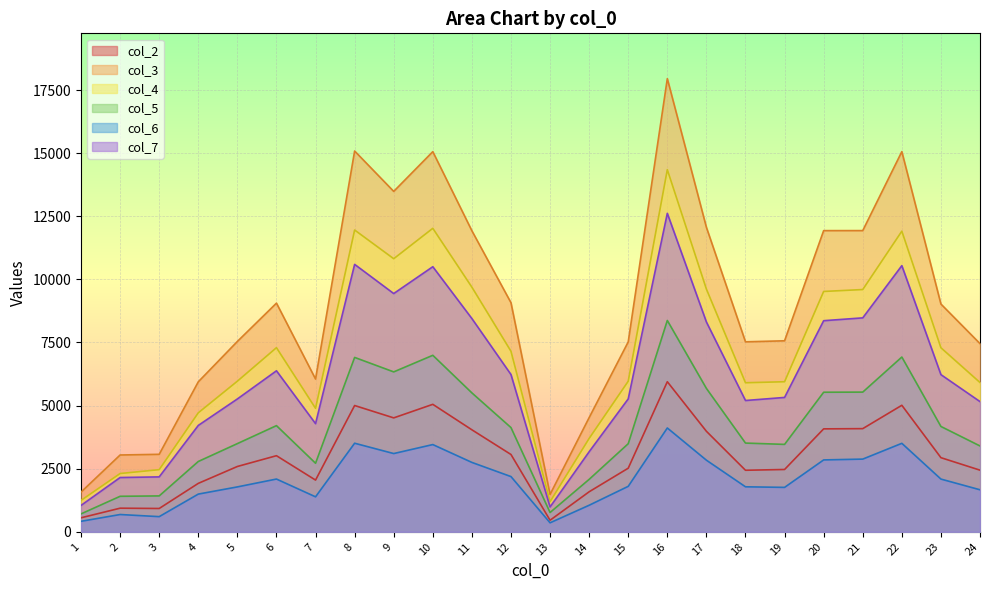

How many lines are shown in the chart?

6